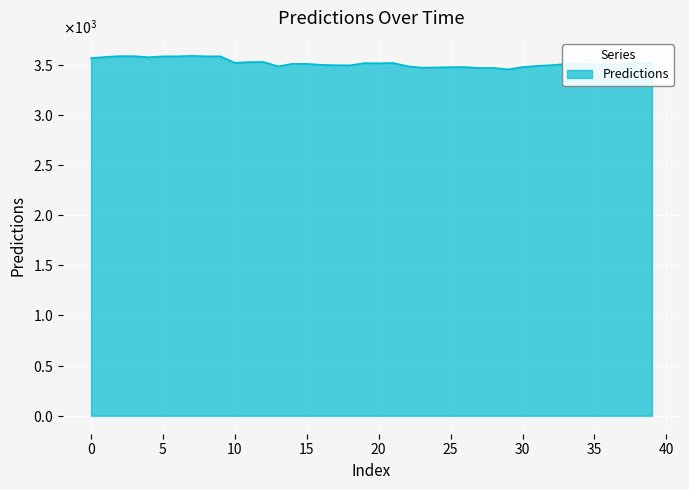

Does the chart display data point markers on the line(s)?

No